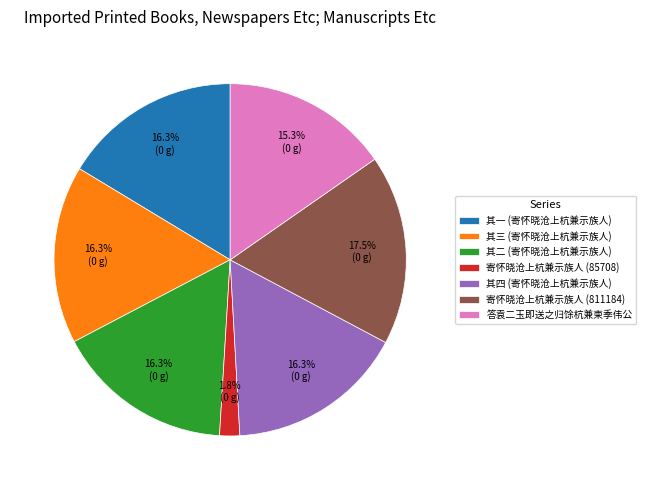

What portion of the pie excludes 答袁二玉即送之归馀杭兼柬季伟公?

84.7%